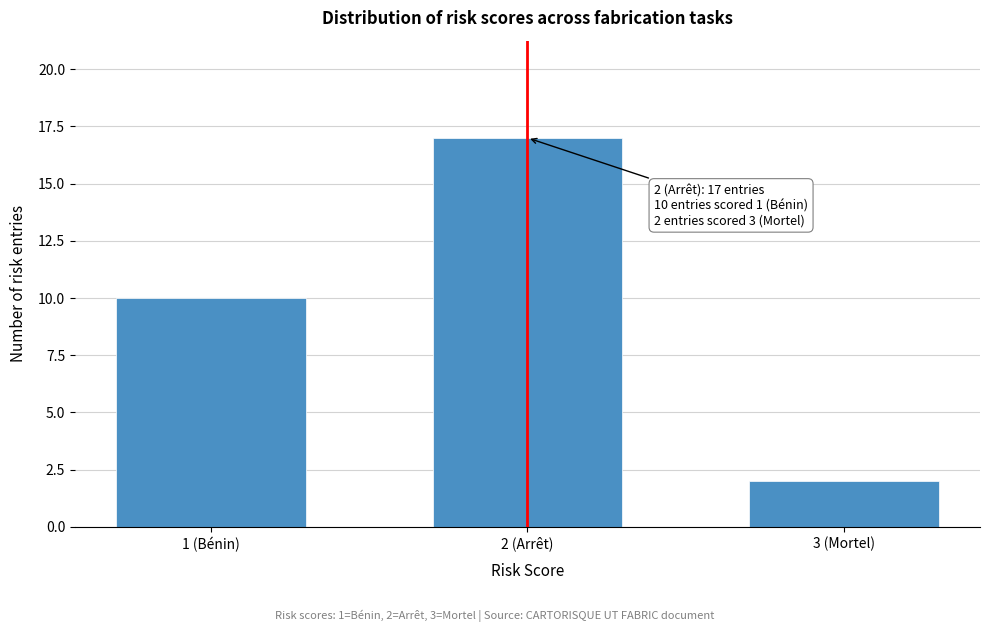

Reading right to left, extract all data points from this chart.

3 (Mortel)=2	2 (Arrêt)=17	1 (Bénin)=10